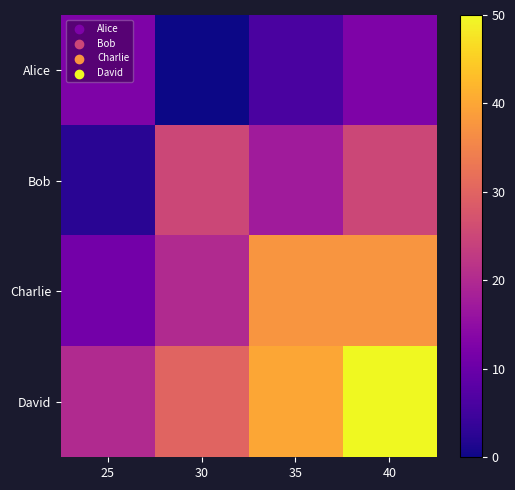

At which category is the sum across all series the highest?

40